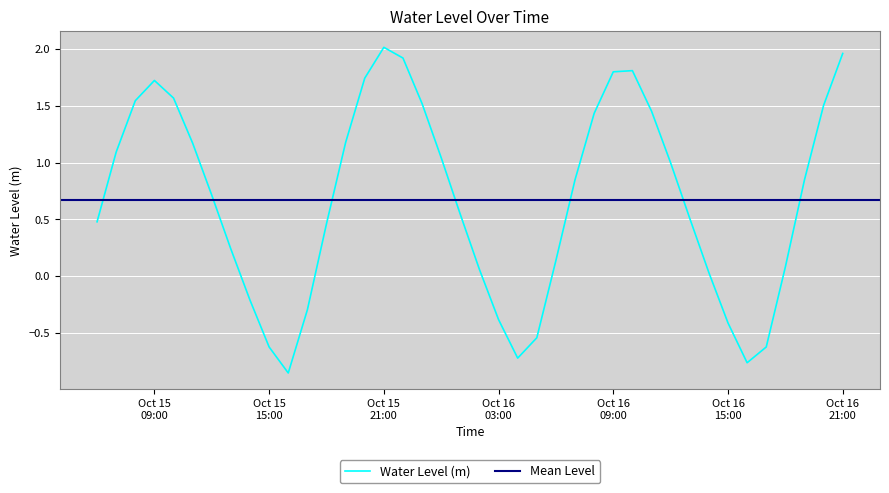

How many points are lower than both their immediate neighbors (excluding endpoints)?

3